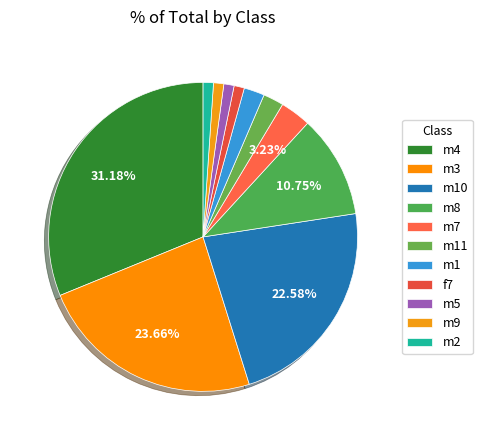

Which slice is the smallest?

f7